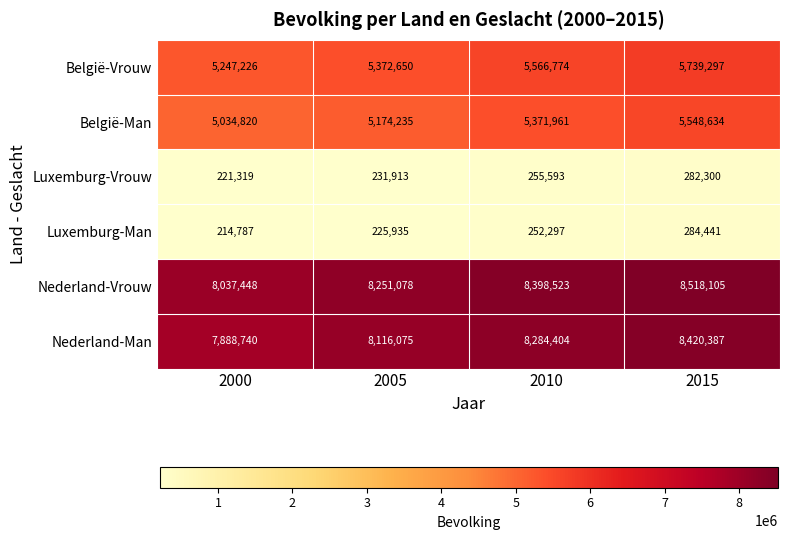

What is the smallest value displayed?

214787